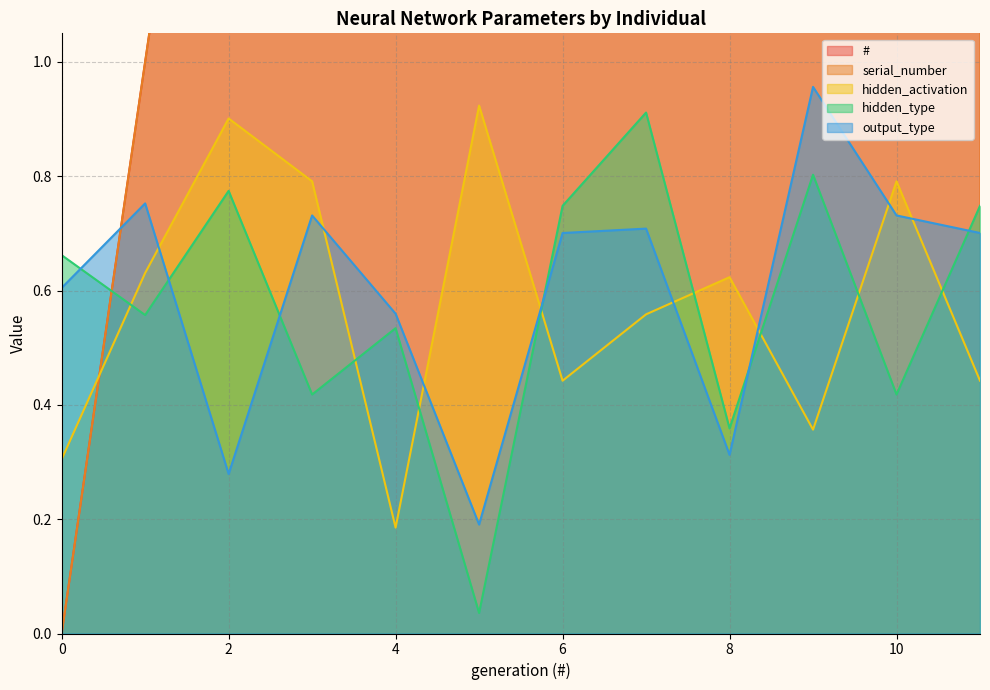

Count the number of categories in the chart.

12